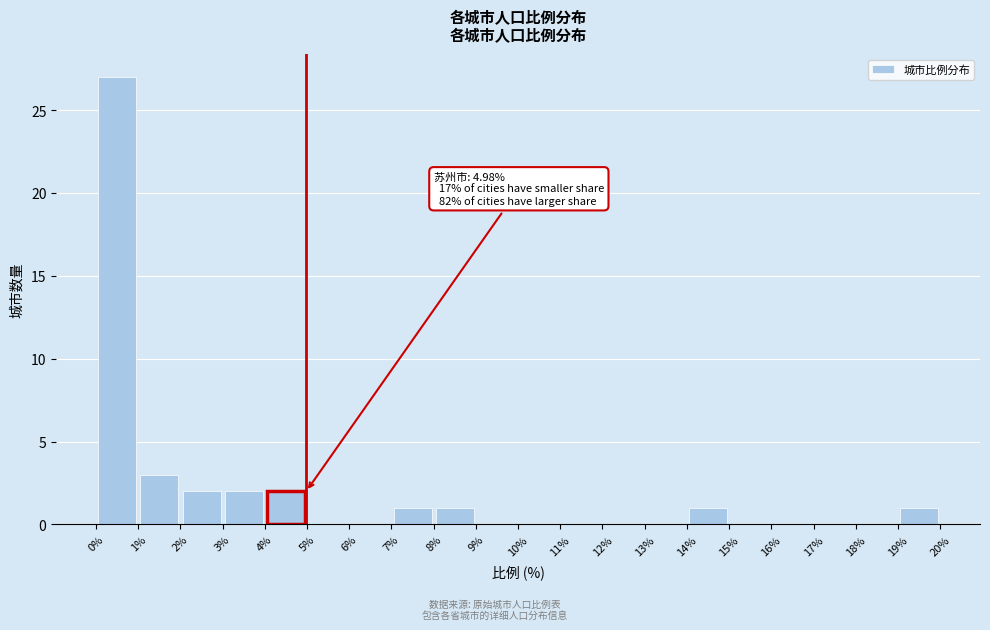

Over which range of the x-axis is the bar tallest?

0% to 1%